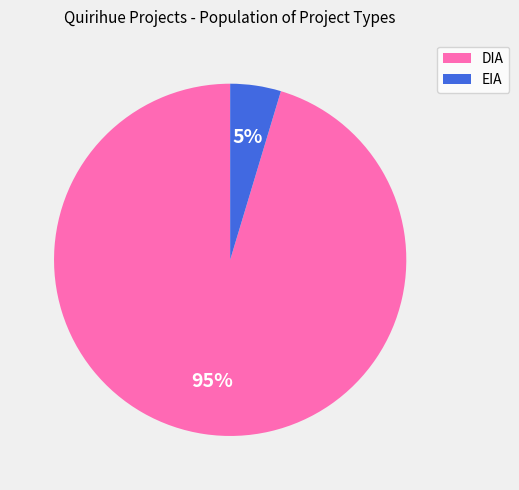

Is the sum of DIA and EIA greater than half?

Yes